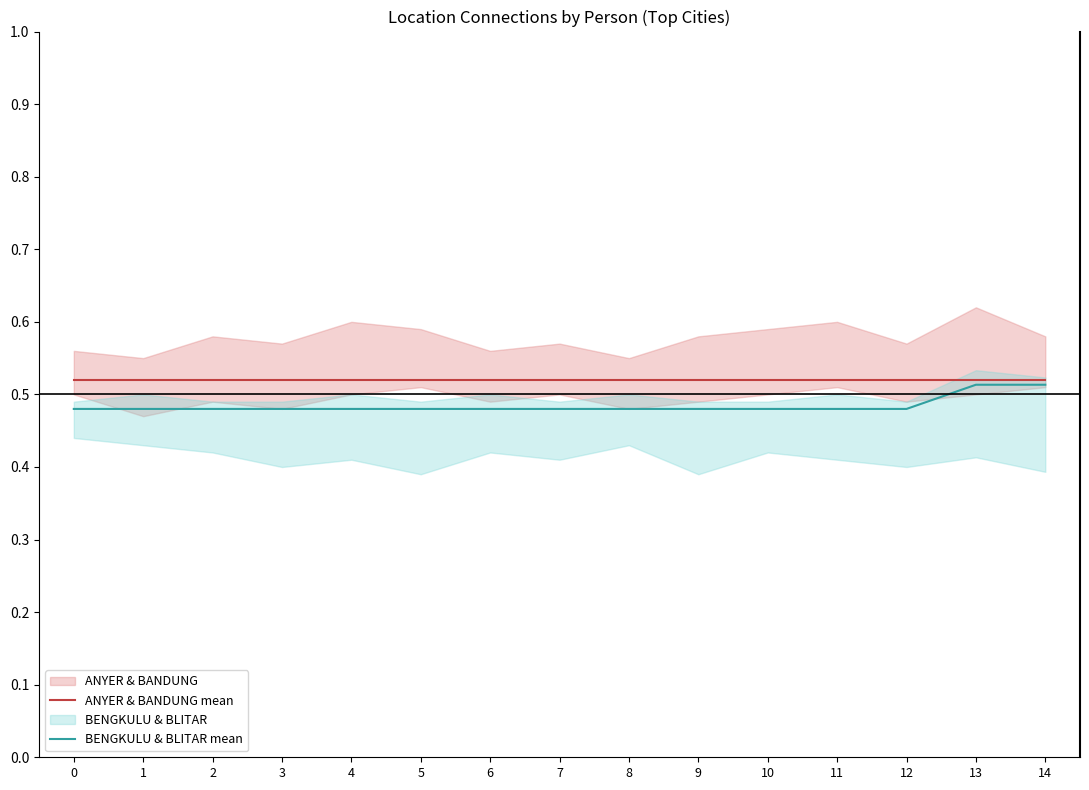

True or false: BENGKULU & BLITAR mean and ANYER & BANDUNG mean cross at least once.

False